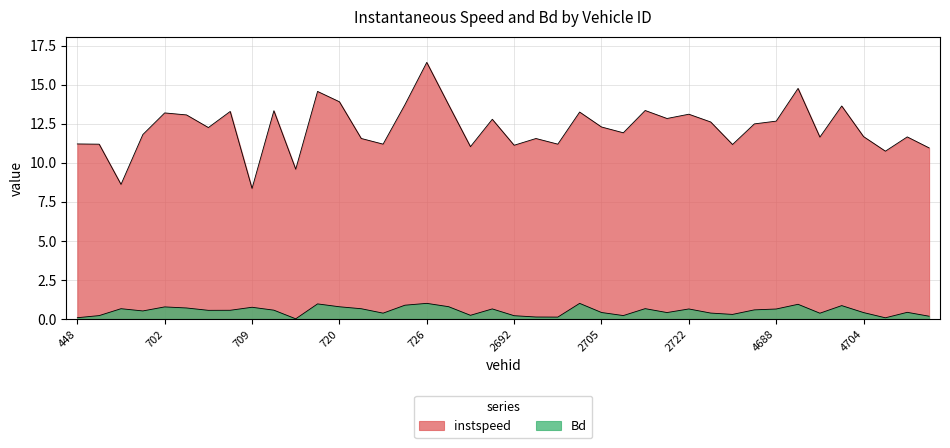

Which series changed the most between 709 and 4449?

instspeed